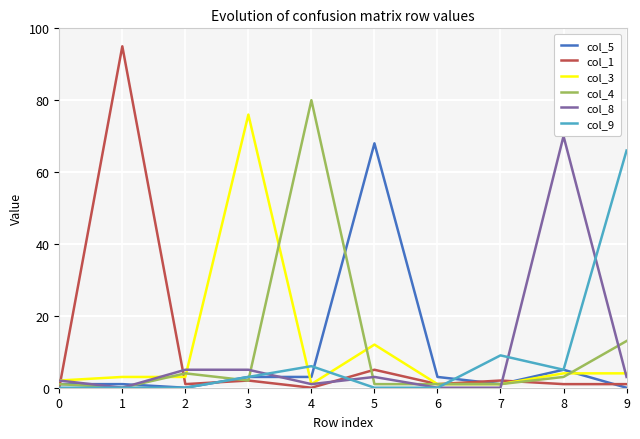

After their last crossing, which series has the higher values: col_3 or col_5?

col_3